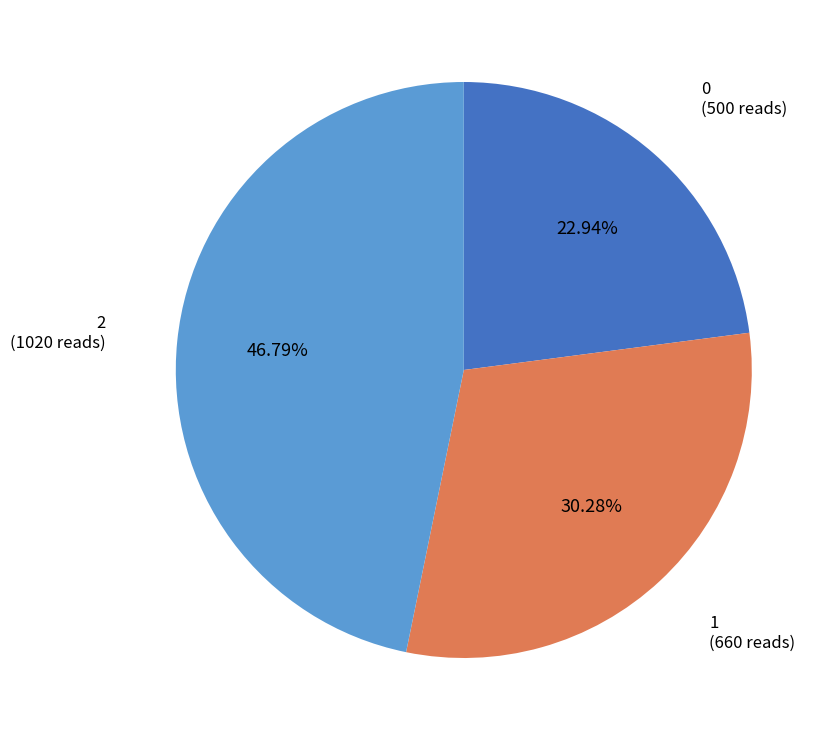

The 0 slice represents 23% of the pie. True or false?

True